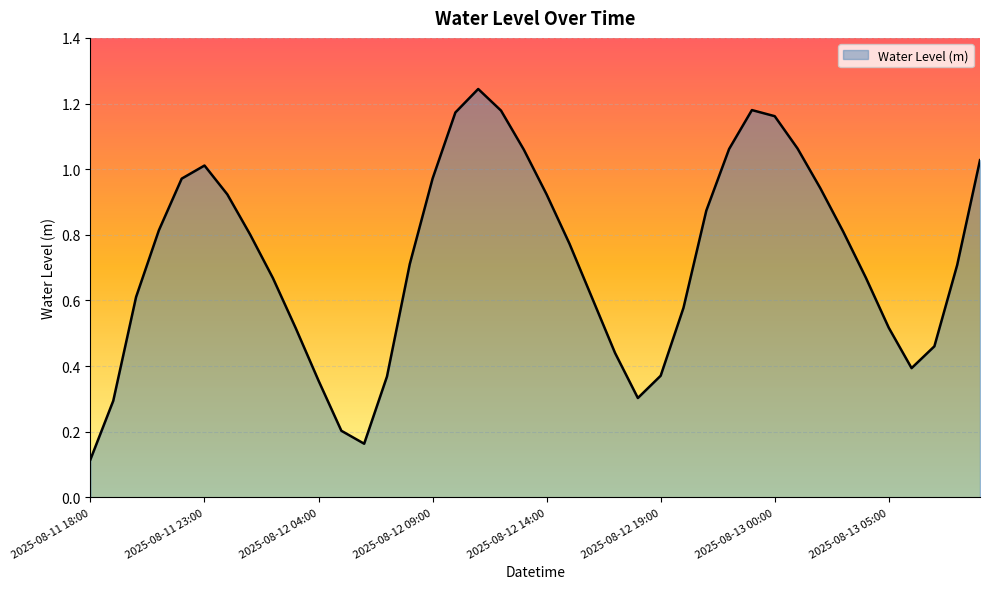

What is the sum of all values?

29.0